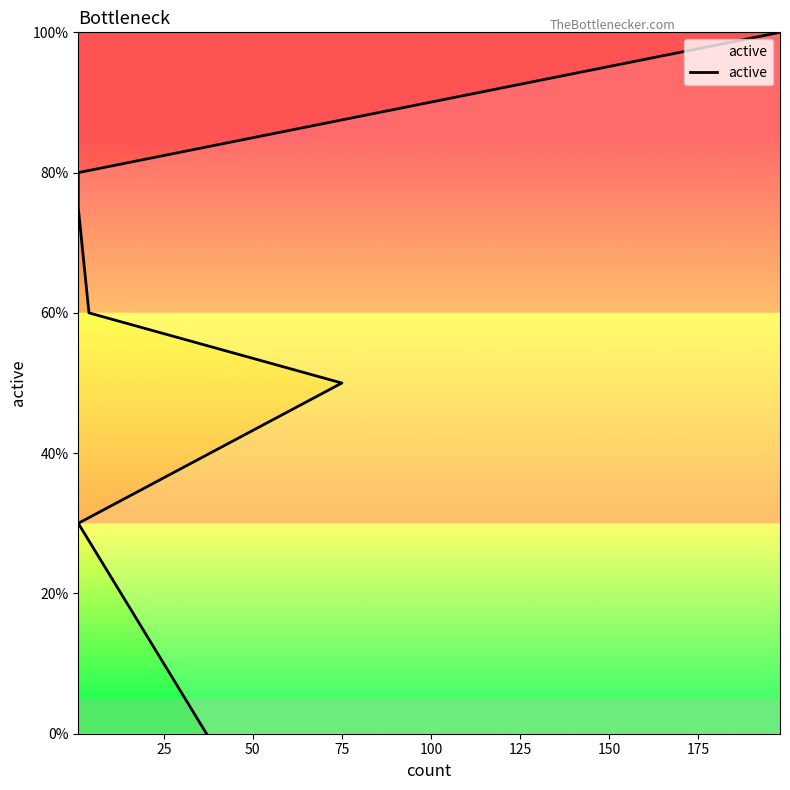

How many values are between 0 and 1?

7